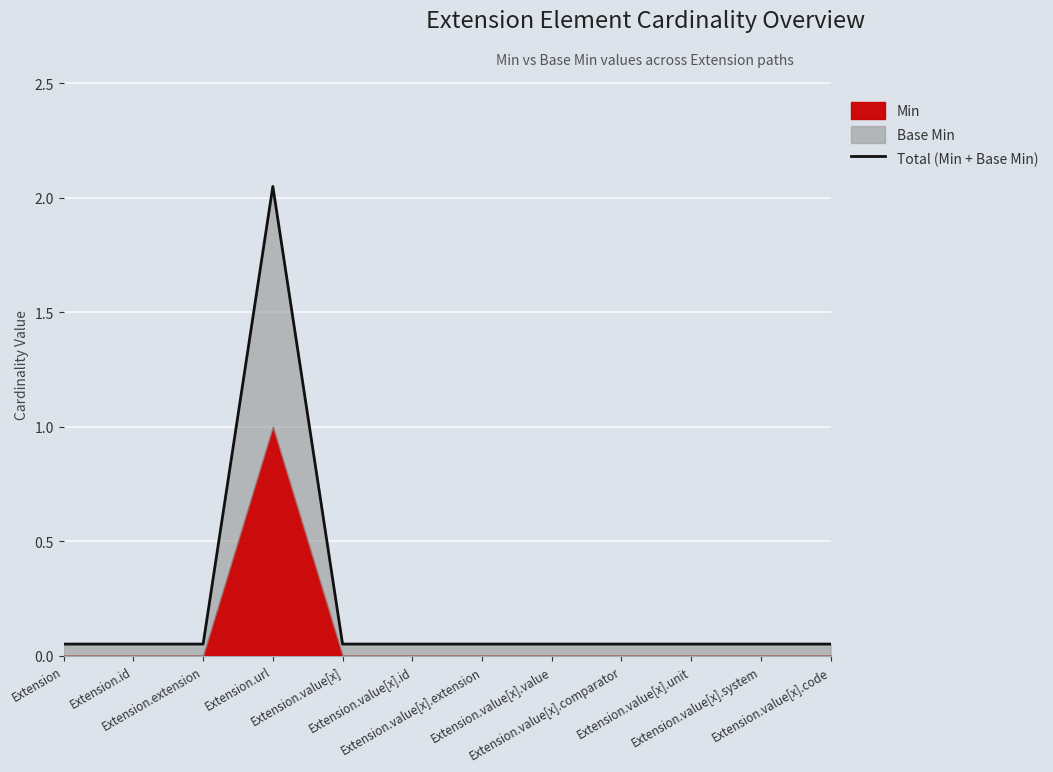

Reading left to right, list all the values displayed in this chart.

0.1	0.1	0.1	2.0	0.1	0.1	0.1	0.1	0.1	0.1	0.1	0.1